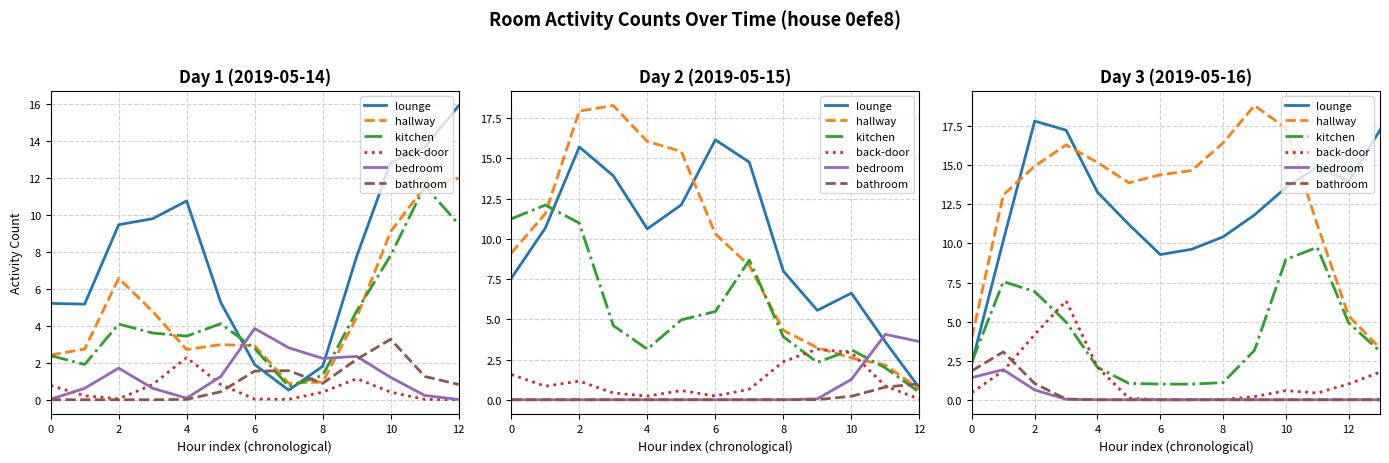

How many distinct data groups are displayed?

6